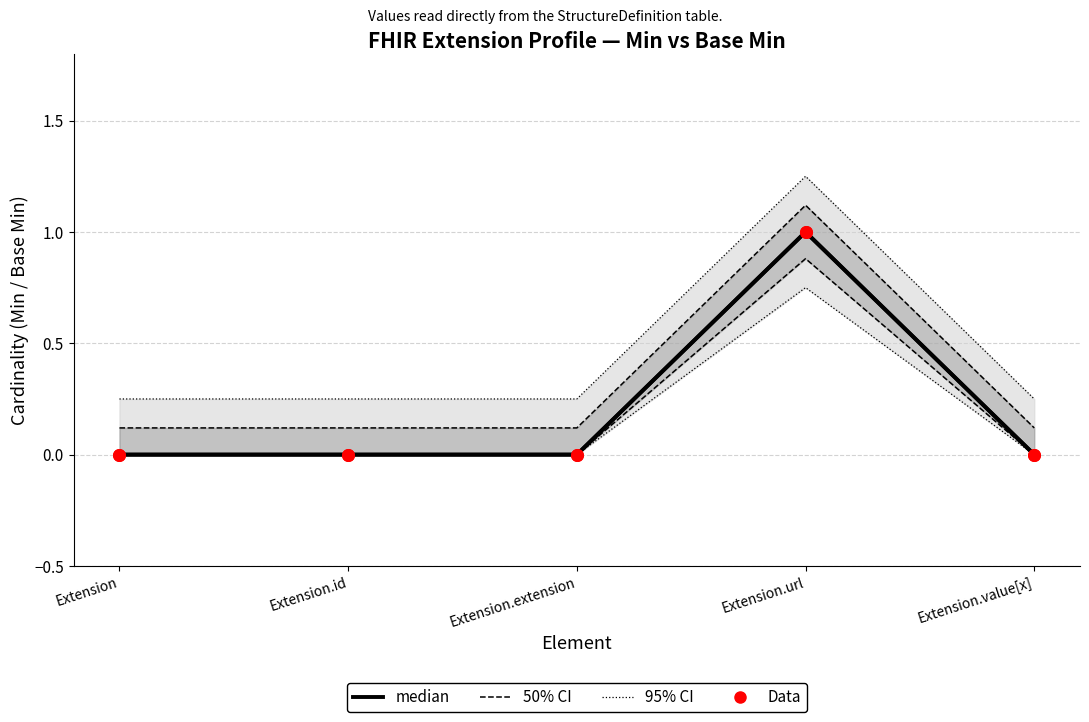

Which series contains the lowest Y value?

median (Min)